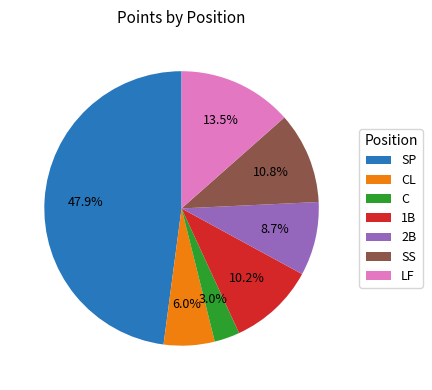

How many segments does this pie chart have?

7